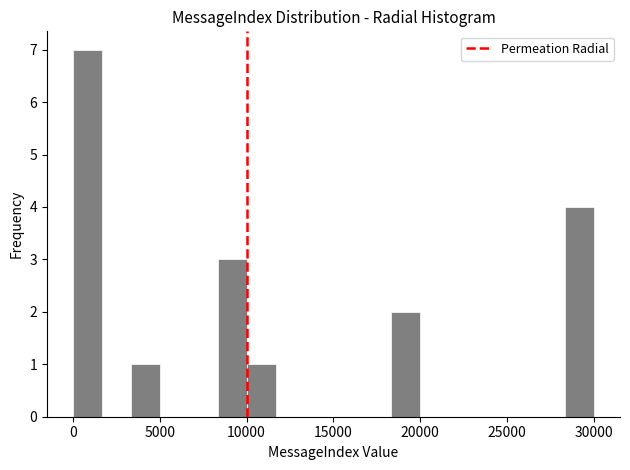

Read against the x-axis, roughly where is the centre of the tallest bar?

1000